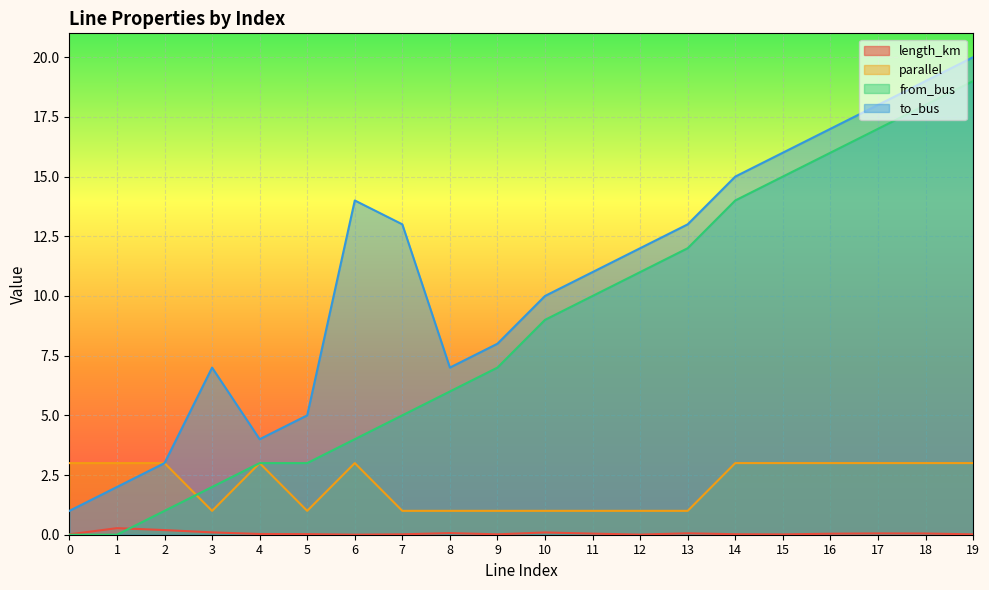

What is the value of the length_km point at the 4th from the left?

0.1